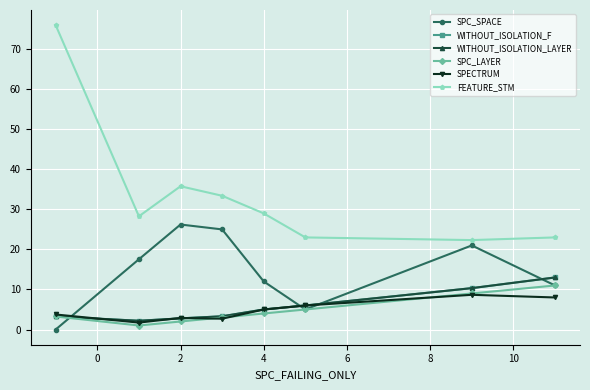

Which series ends up on top after the final intersection of WITHOUT_ISOLATION_F and SPC_SPACE?

WITHOUT_ISOLATION_F